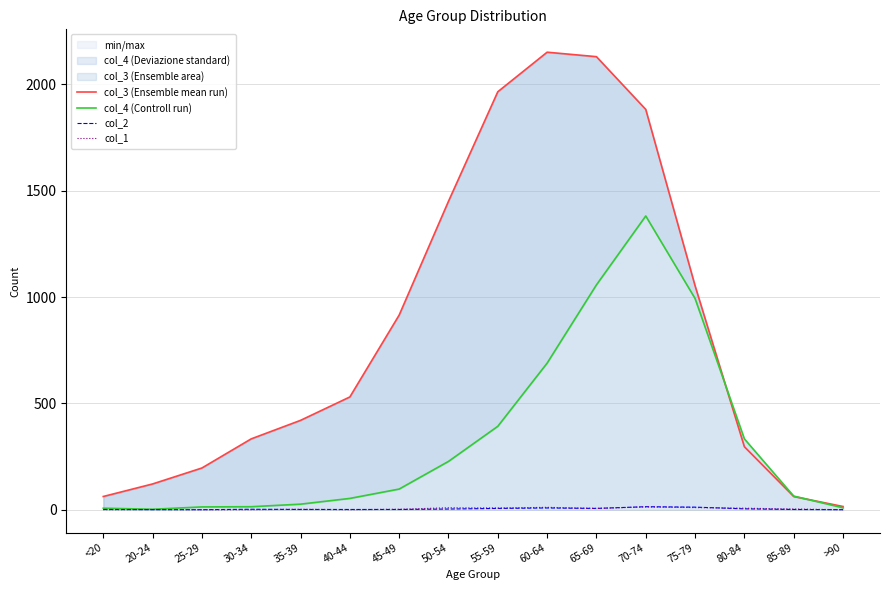

List the series in order of their peak value, lowest first.

col_1, col_2, col_4 (Controll run), col_3 (Ensemble mean run)